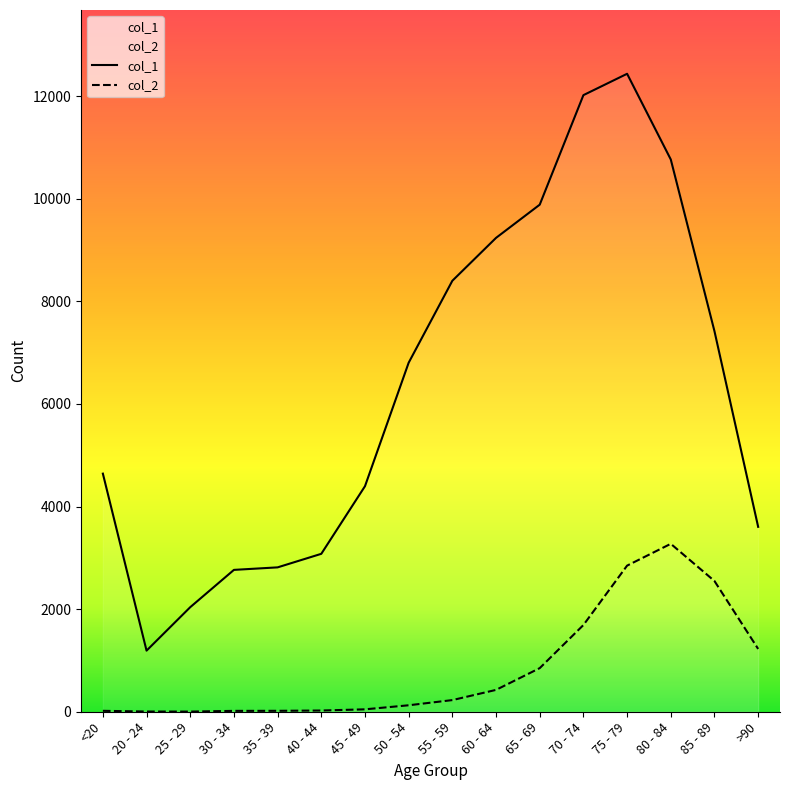

In col_2, how many points are higher than both neighbors (excluding endpoints)?

1